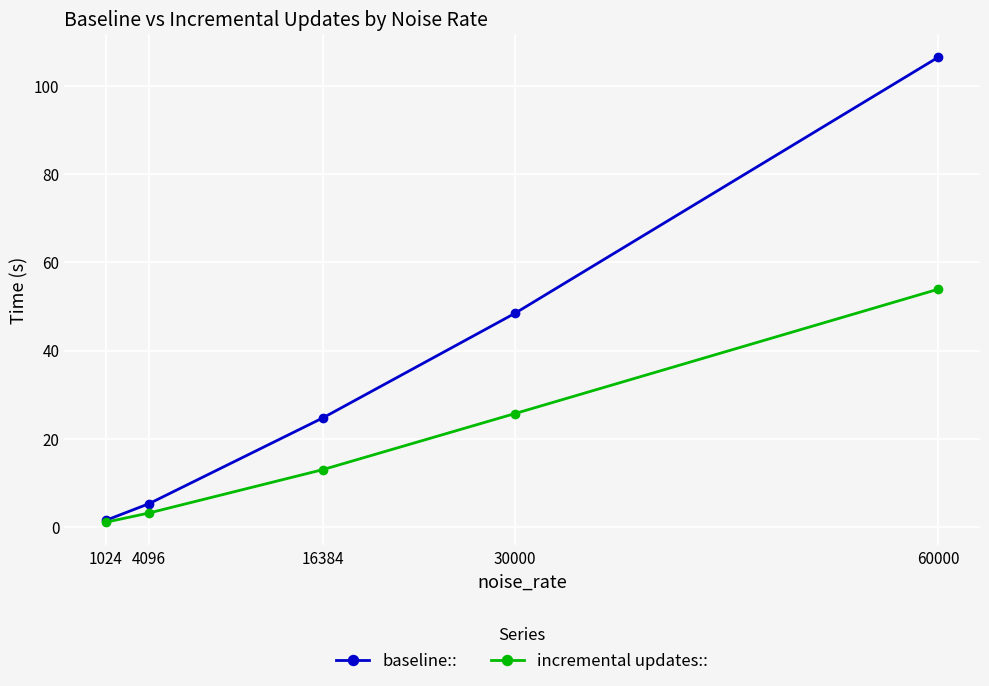

What value does the incremental updates:: series have at 16384?

13.0